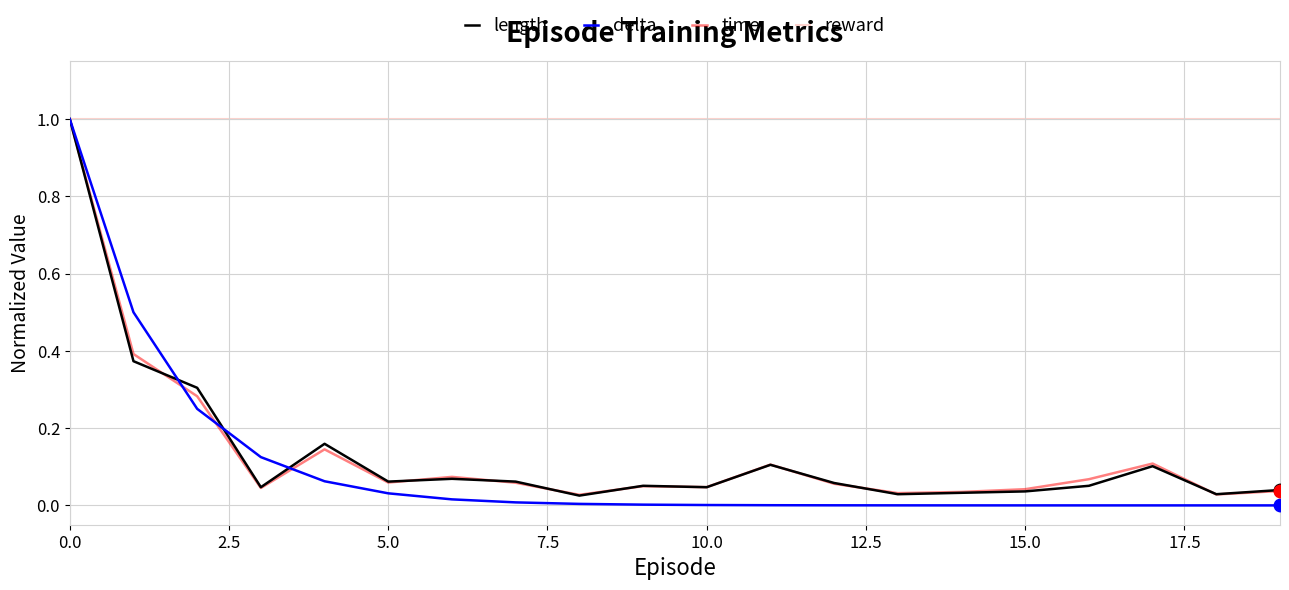

At how many categories does at least one series exceed 0?

20